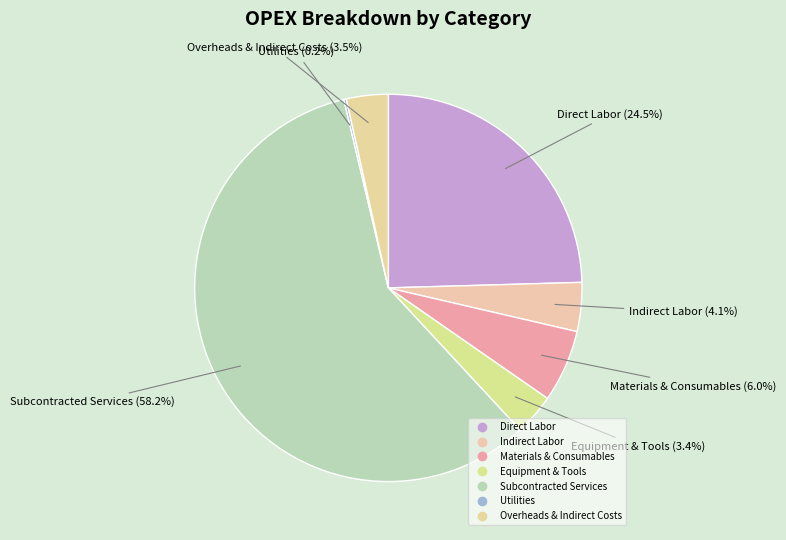

What portion of the pie excludes Materials & Consumables?

94.0%